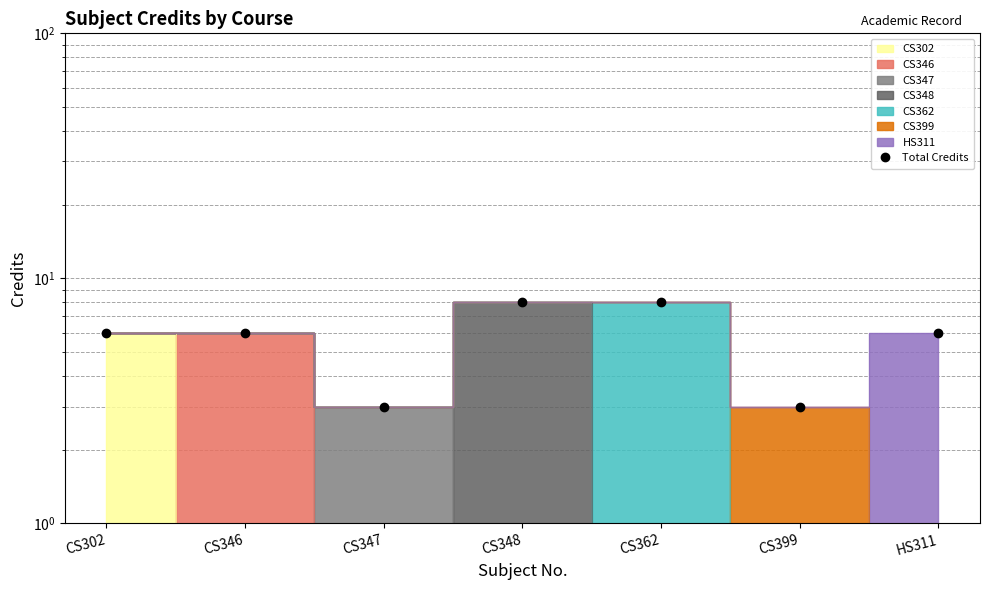

What is the average value?

6